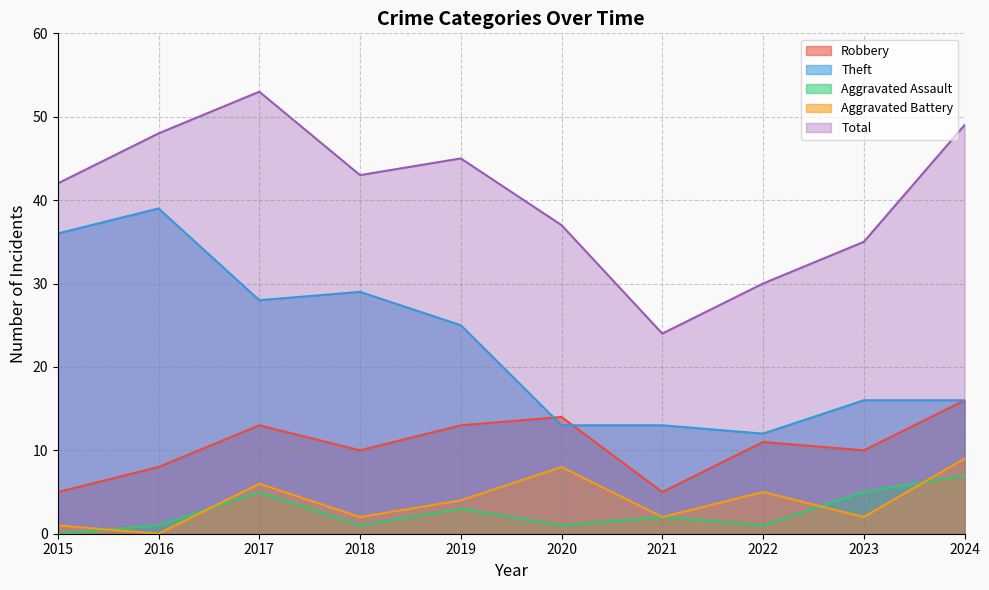

Is the value of Aggravated Assault at 2019 greater than the value of Robbery at 2020?

No